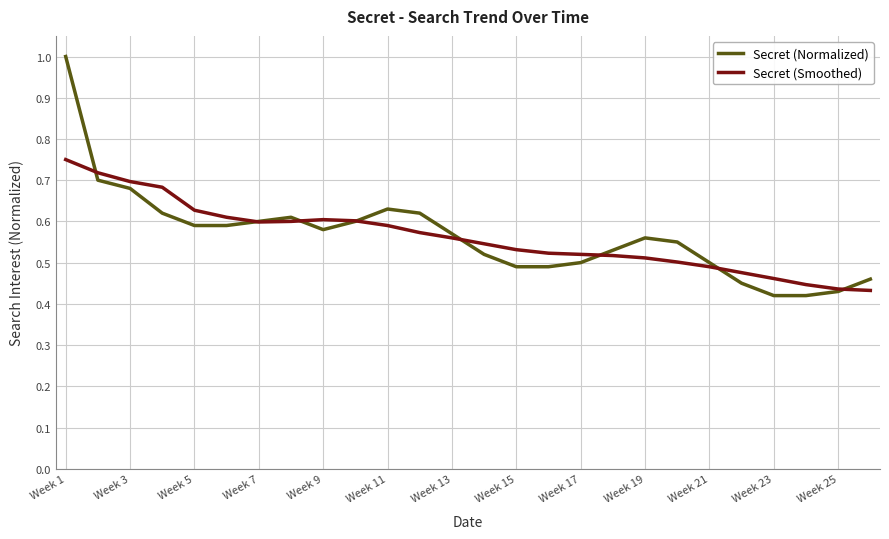

Rank the series by their maximum value, from lowest to highest.

Secret (Smoothed), Secret (Normalized)